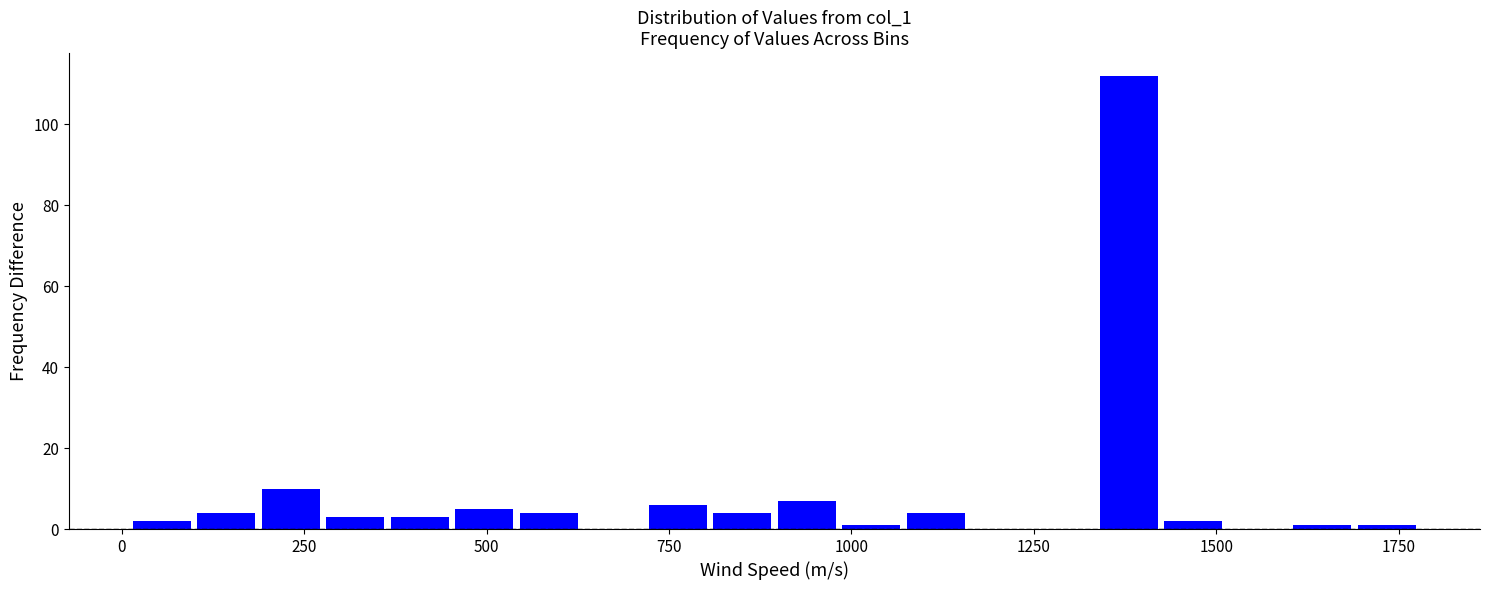

Read against the x-axis, roughly where is the centre of the tallest bar?

1400